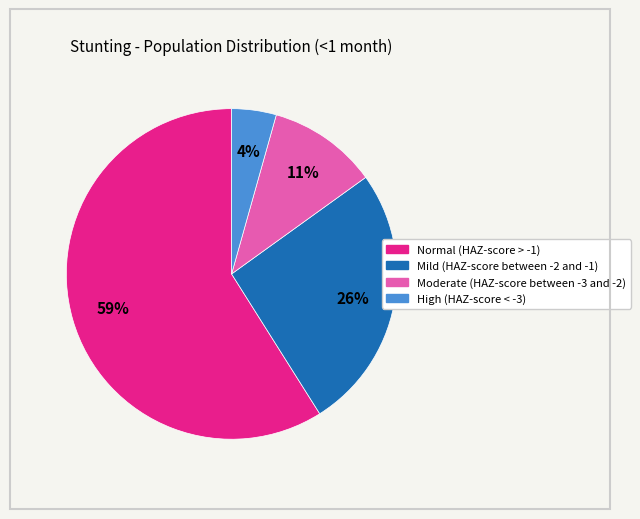

Which has a higher value, Moderate (HAZ-score between -3 and -2) or High (HAZ-score < -3)?

Moderate (HAZ-score between -3 and -2)